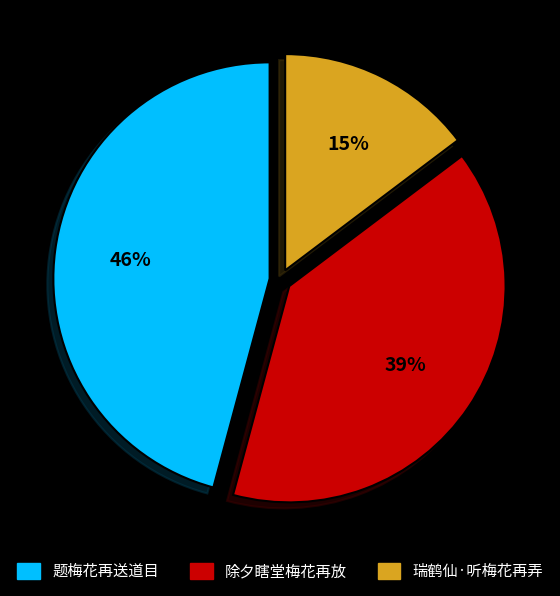

How many segments does this pie chart have?

3